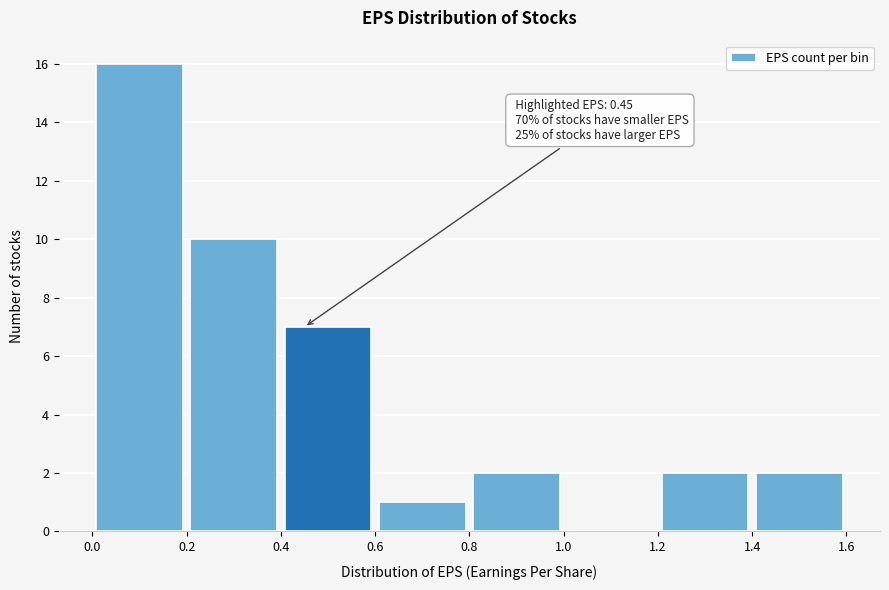

Which range on the x-axis has the tallest bar?

0.0 to 0.2